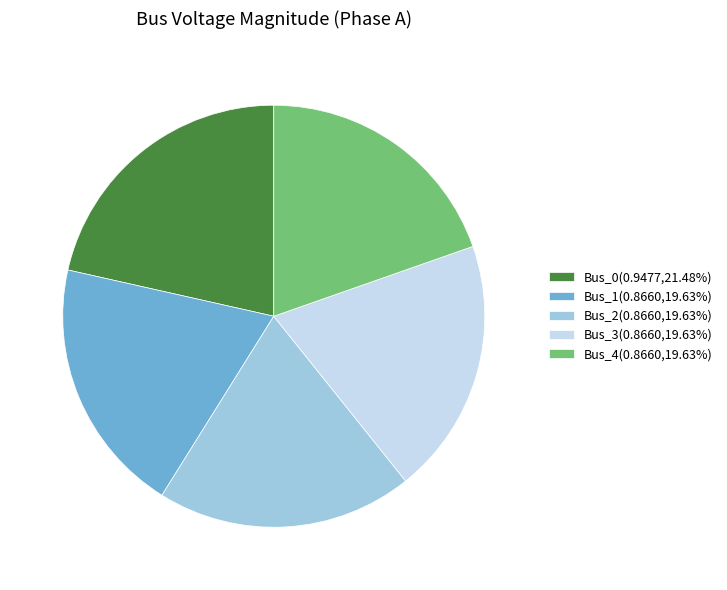

Is there any slice that represents more than half of the pie?

No